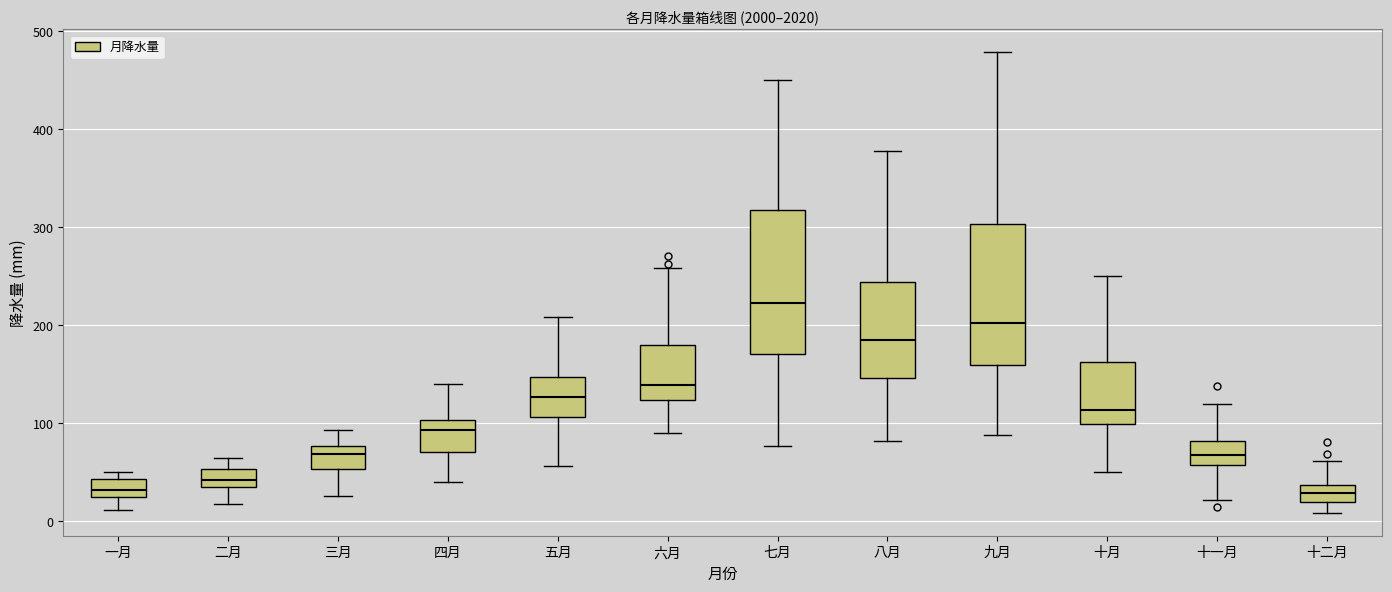

Reading left to right, transcribe this box plot: for each box, give where its median line is, the range the box spans, and where its two whiskers end, as read against the y-axis. The values are not printed on the chart, so give them approximately, as read against the axis.

一月: median 30, box 20 to 40, whiskers 10 to 50
二月: median 40, box 30 to 50, whiskers 20 to 60
三月: median 70, box 50 to 80, whiskers 30 to 90
四月: median 90, box 70 to 100, whiskers 40 to 140
五月: median 130, box 110 to 150, whiskers 60 to 210
六月: median 140, box 120 to 180, whiskers 90 to 260
七月: median 220, box 170 to 320, whiskers 80 to 450
八月: median 190, box 150 to 240, whiskers 80 to 380
九月: median 200, box 160 to 300, whiskers 90 to 480
十月: median 110, box 100 to 160, whiskers 50 to 250
十一月: median 70, box 60 to 80, whiskers 20 to 120
十二月: median 30, box 20 to 40, whiskers 10 to 60